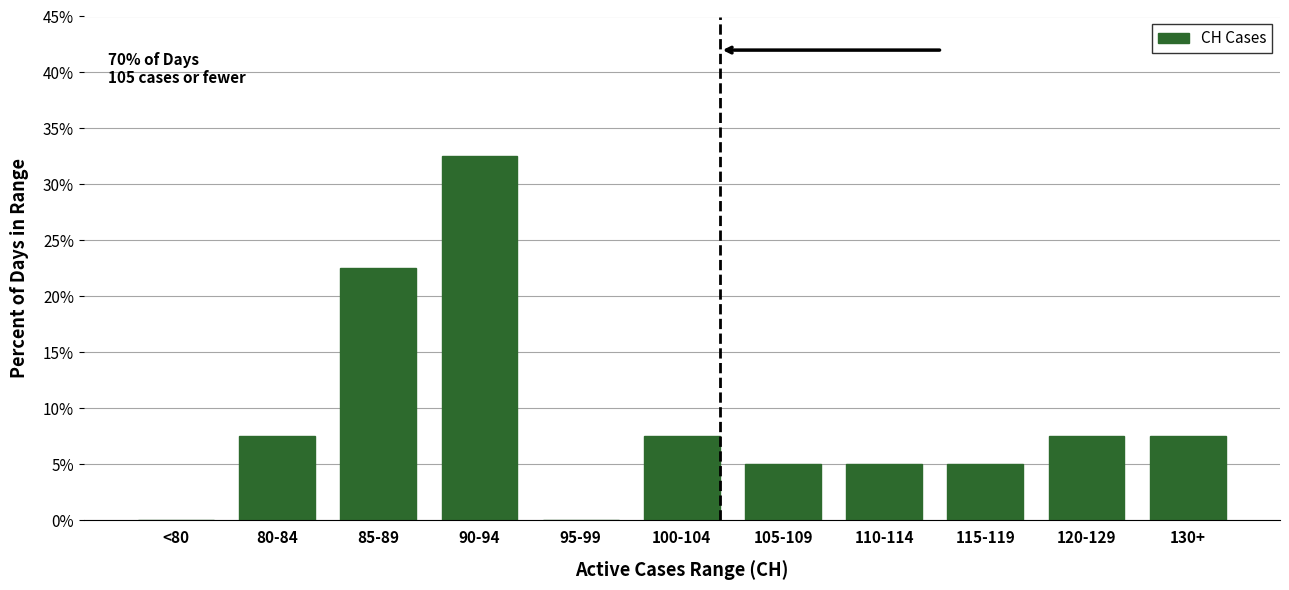

What is the change in value from 85-89 to 110-114?

-17.5